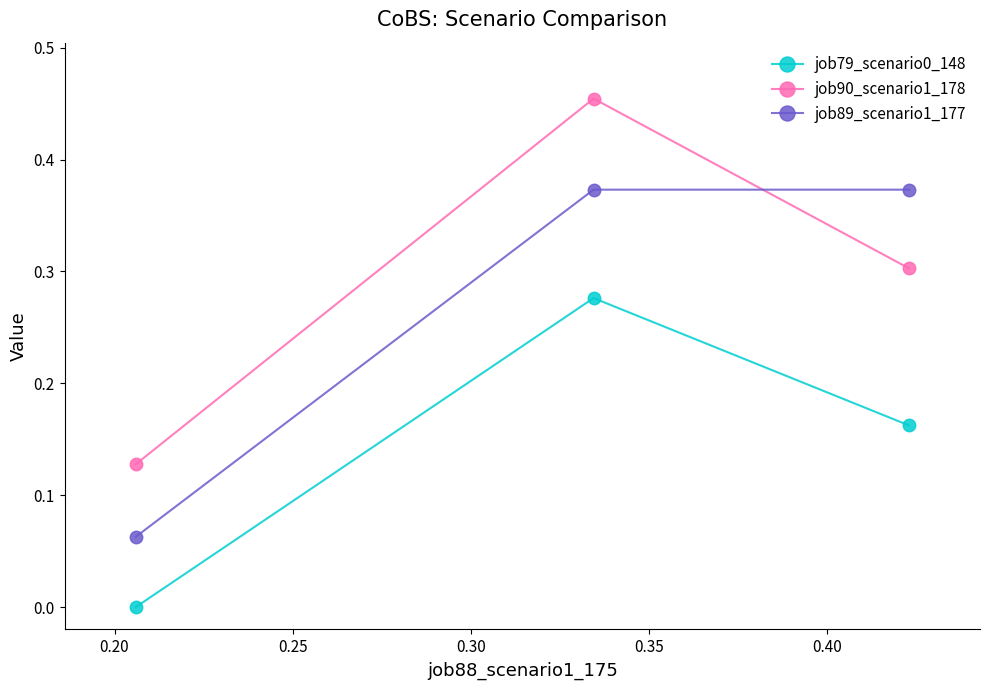

Which series has the largest total across all categories?

job90_scenario1_178